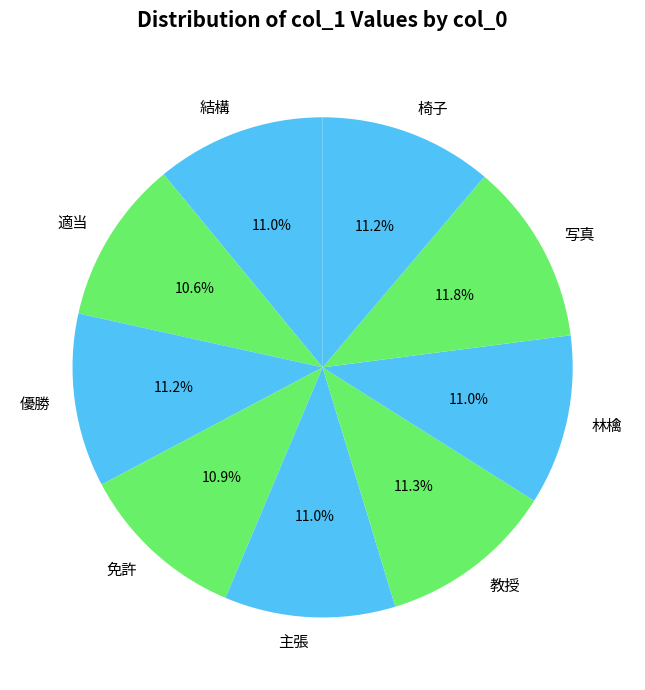

Do 結構 and 優勝 together represent more than half of the pie?

No